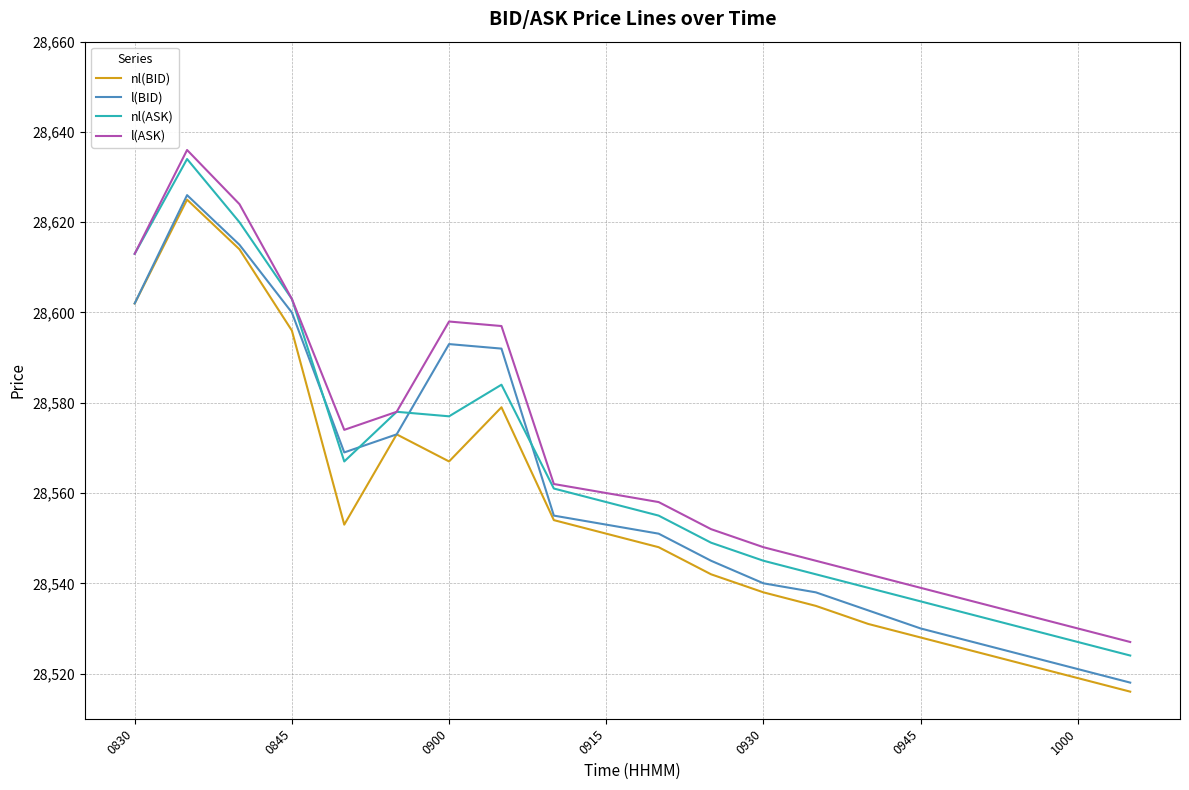

Which series has the widest spread of values?

nl(ASK)